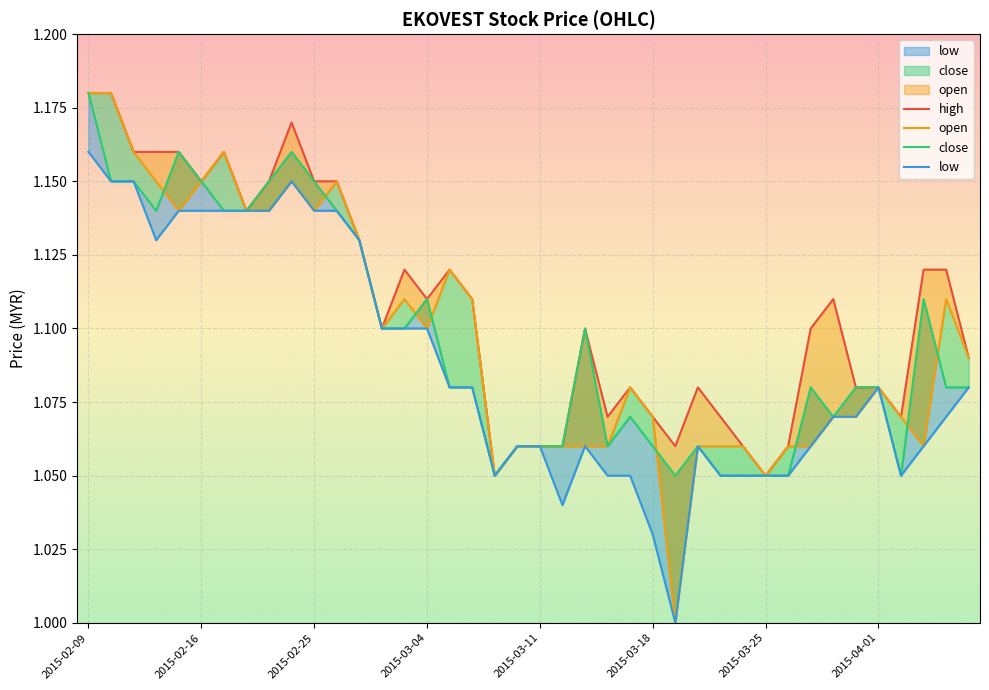

What position from the left is 28?

29